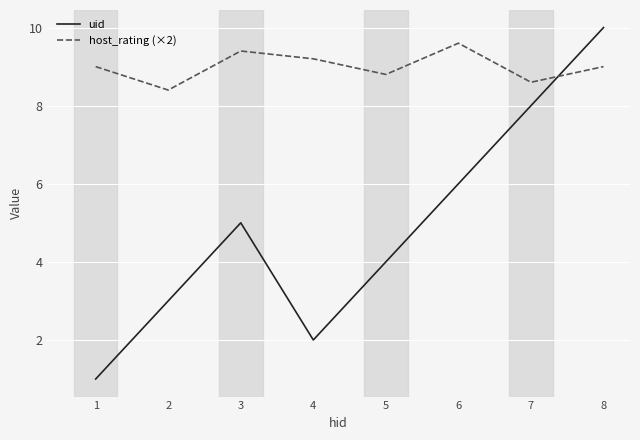

The host_rating (×2) series shows 2.6 at 6. True or false?

False